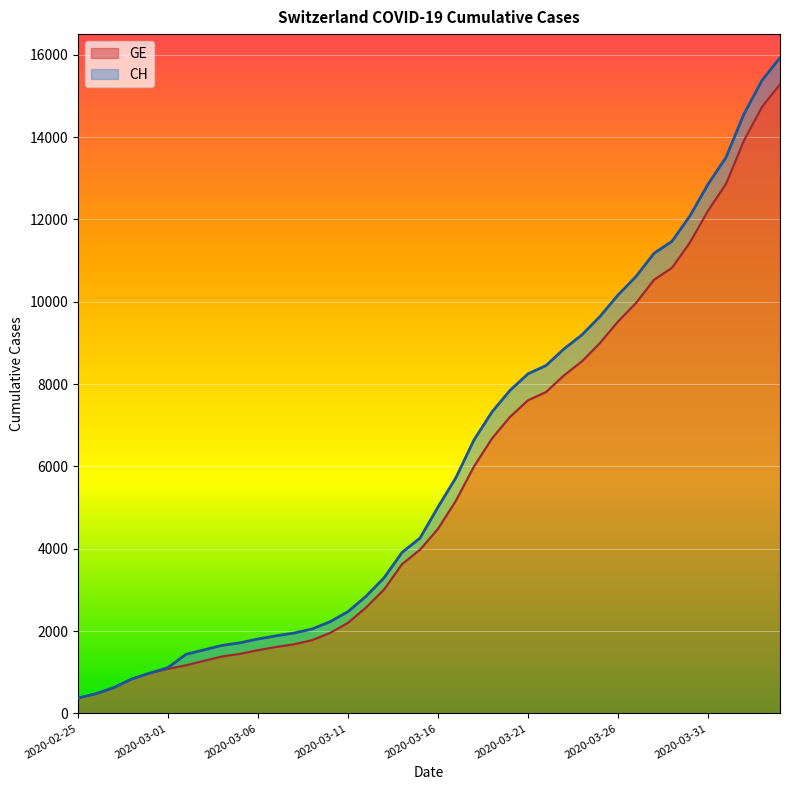

True or false: CH and GE cross at least once.

False